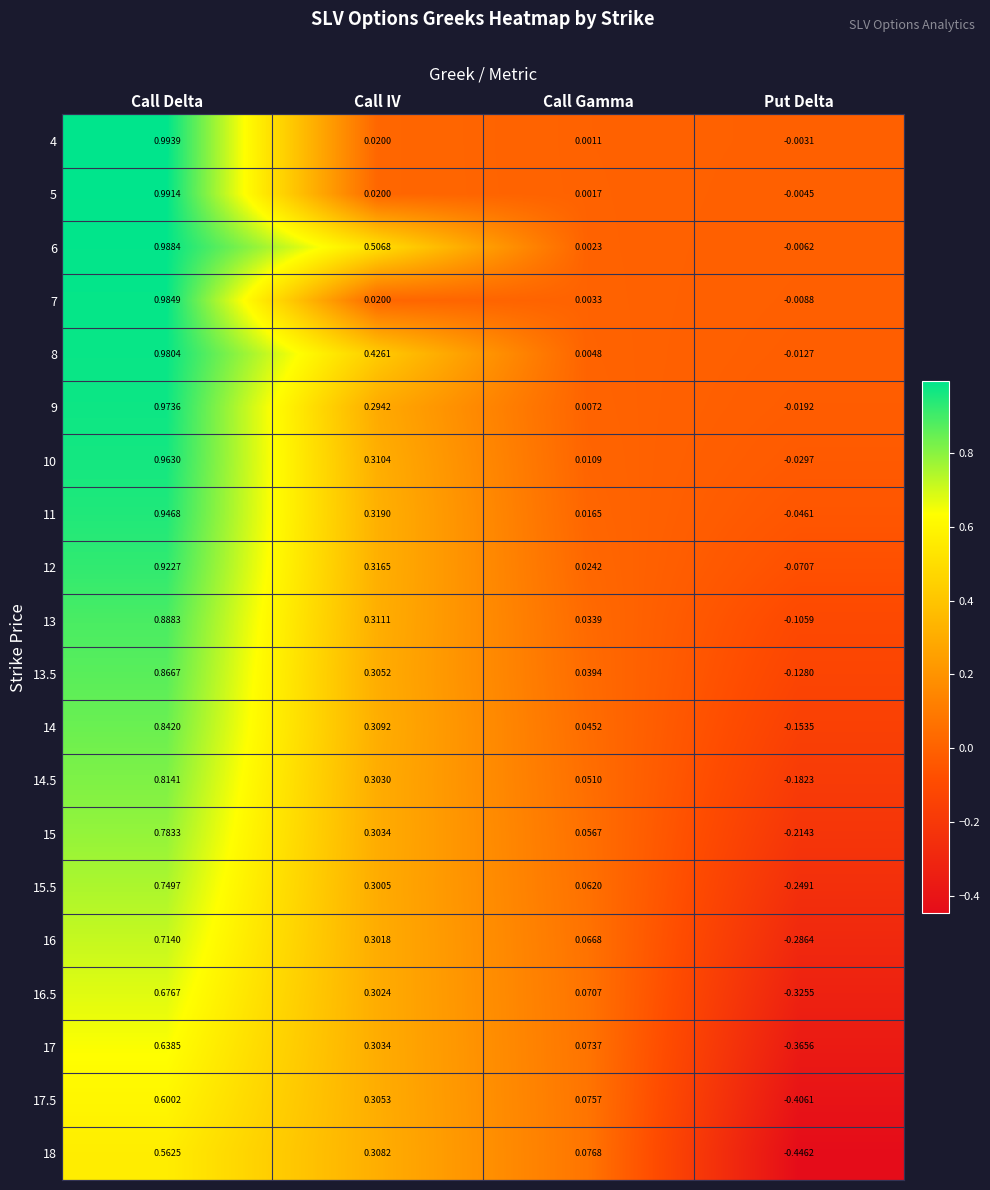

Where does the 13.5 series first go above 0?

Call Delta